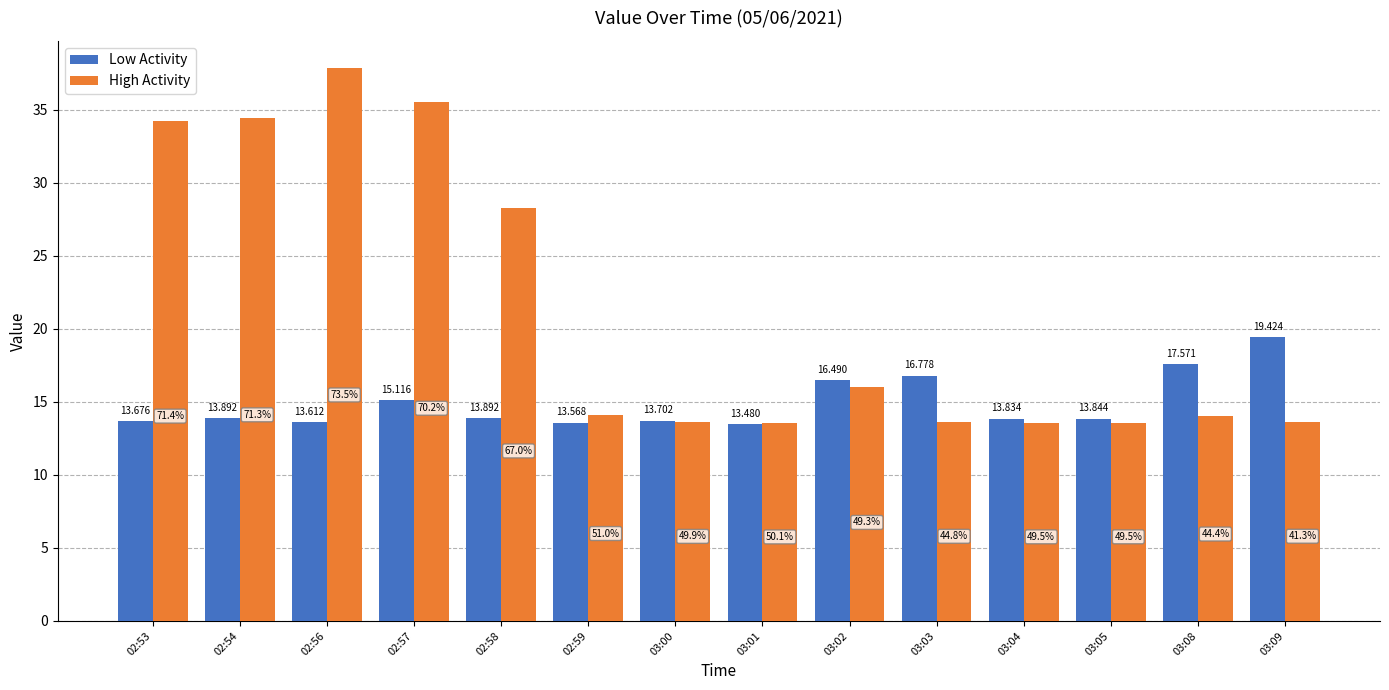

What is the label of the 6th bar from the right?

03:02